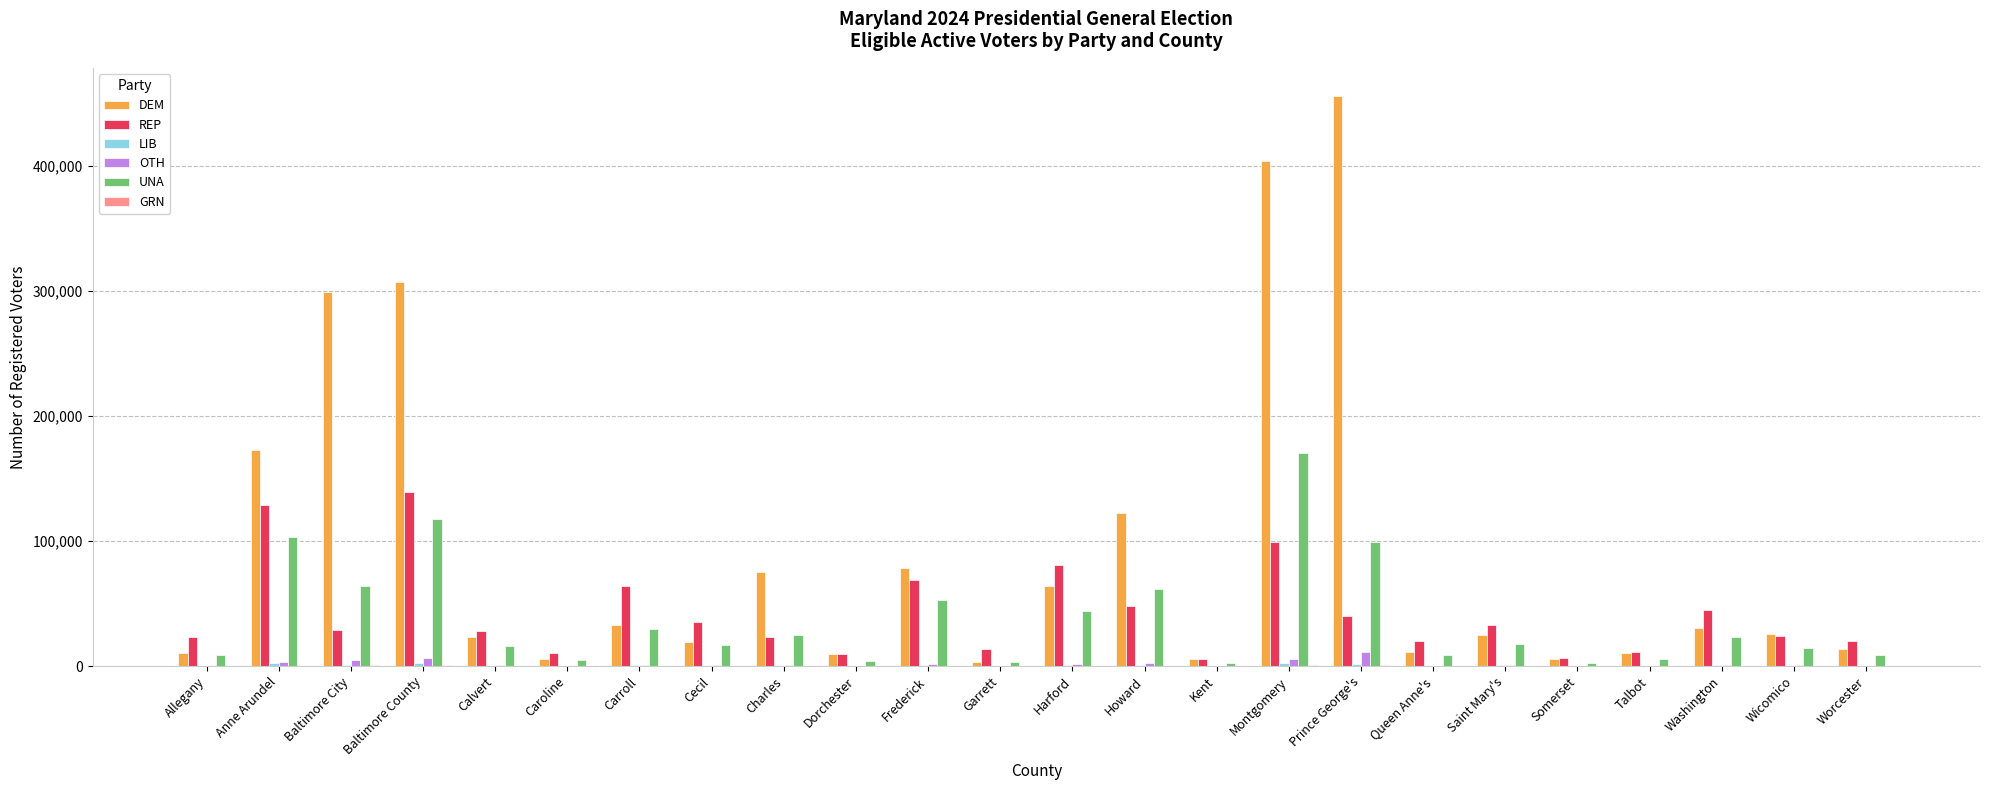

At which category is the sum across all series the highest?

Montgomery